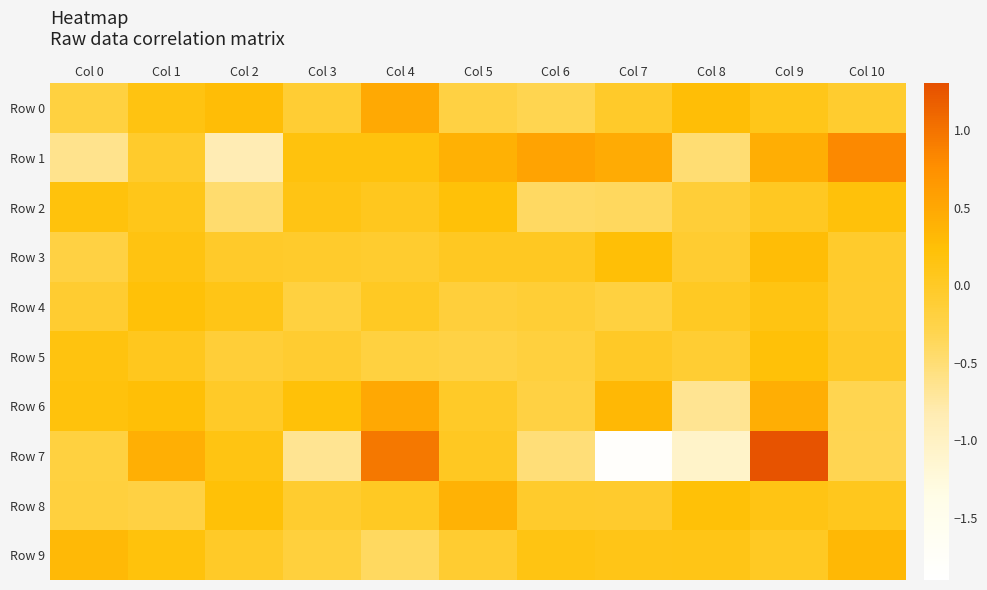

Which category has the lowest value across all series?

Col 7